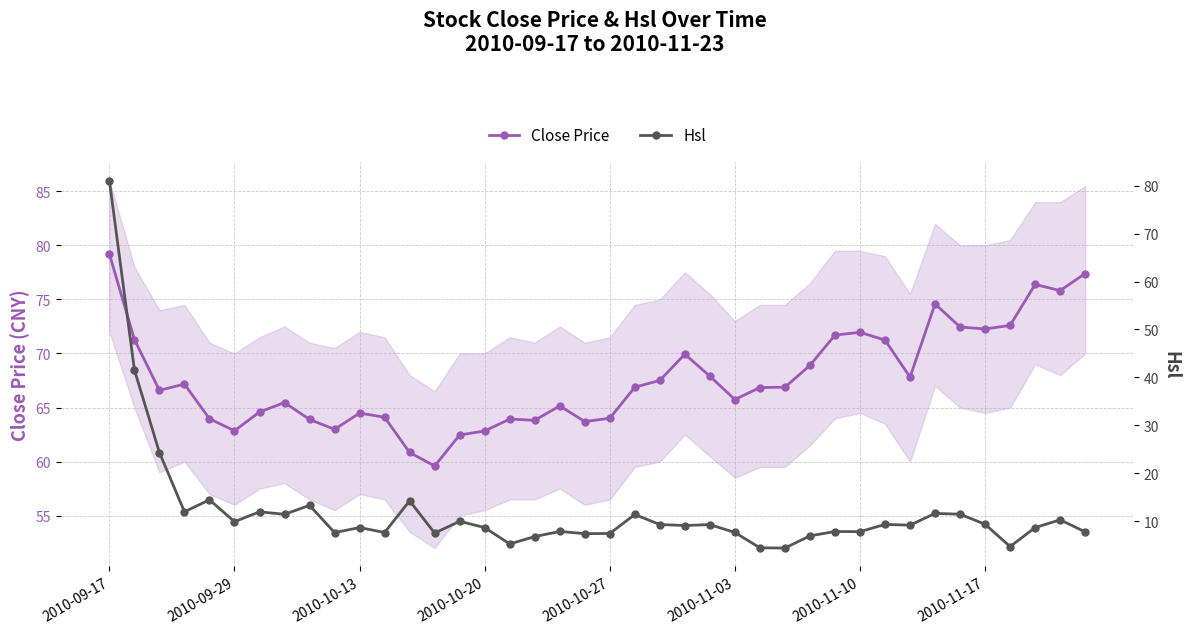

True or false: Close Price has more than 2 interior local peaks.

True